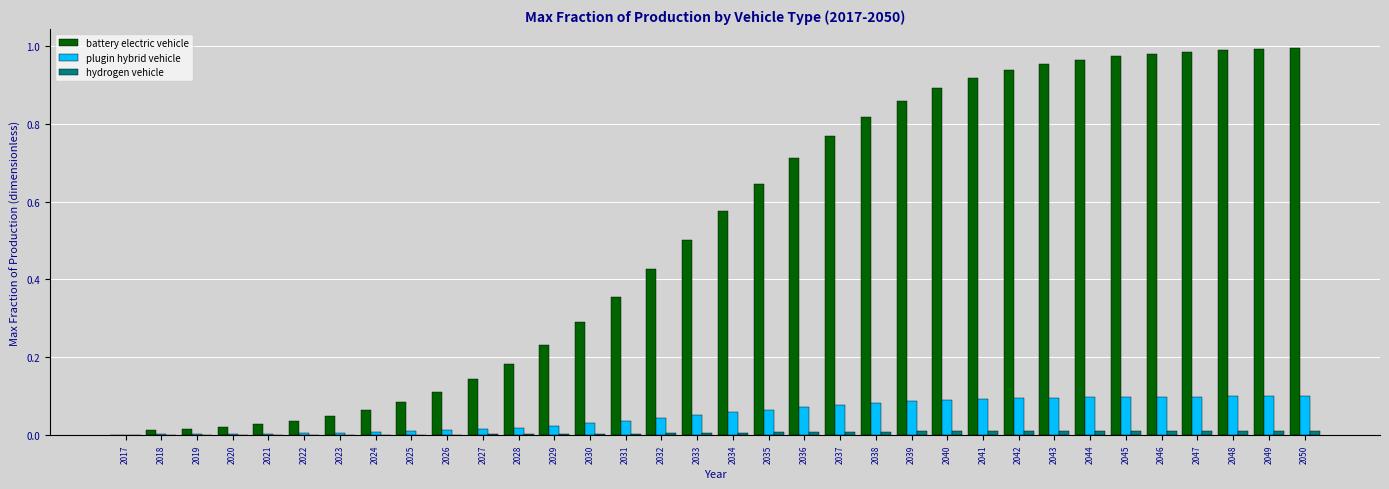

How many data points does each series have?

34